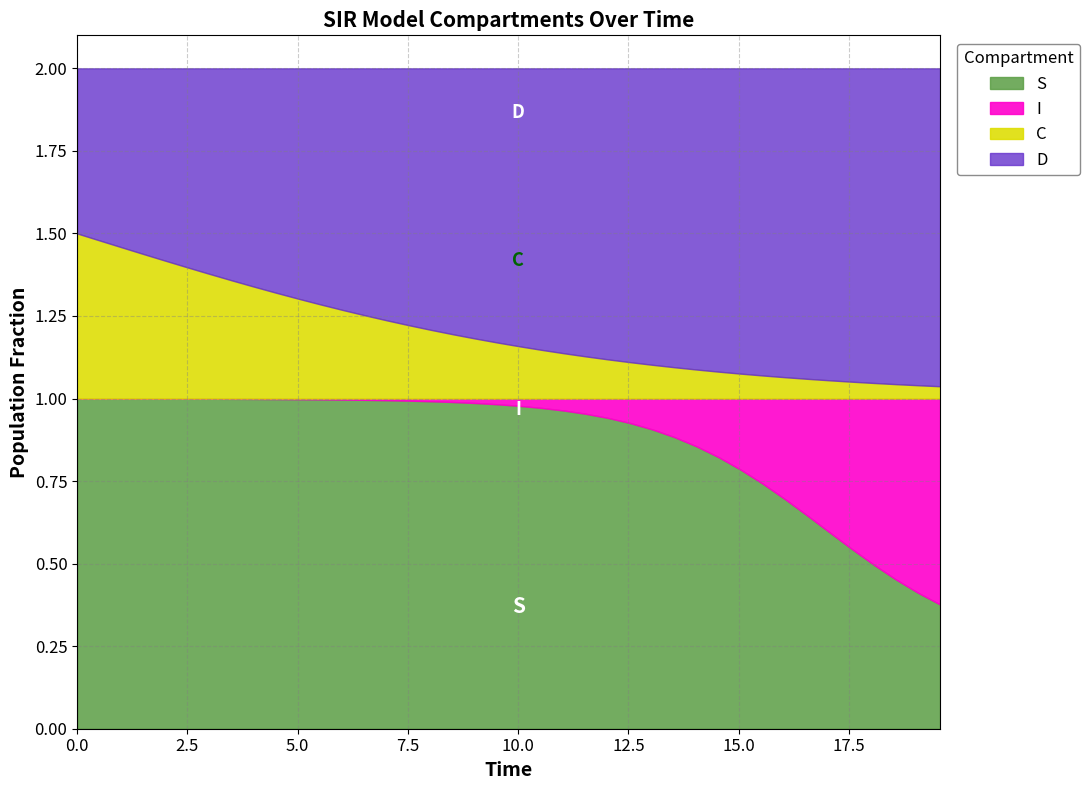

True or false: D has more than 2 points higher than both neighbors.

False